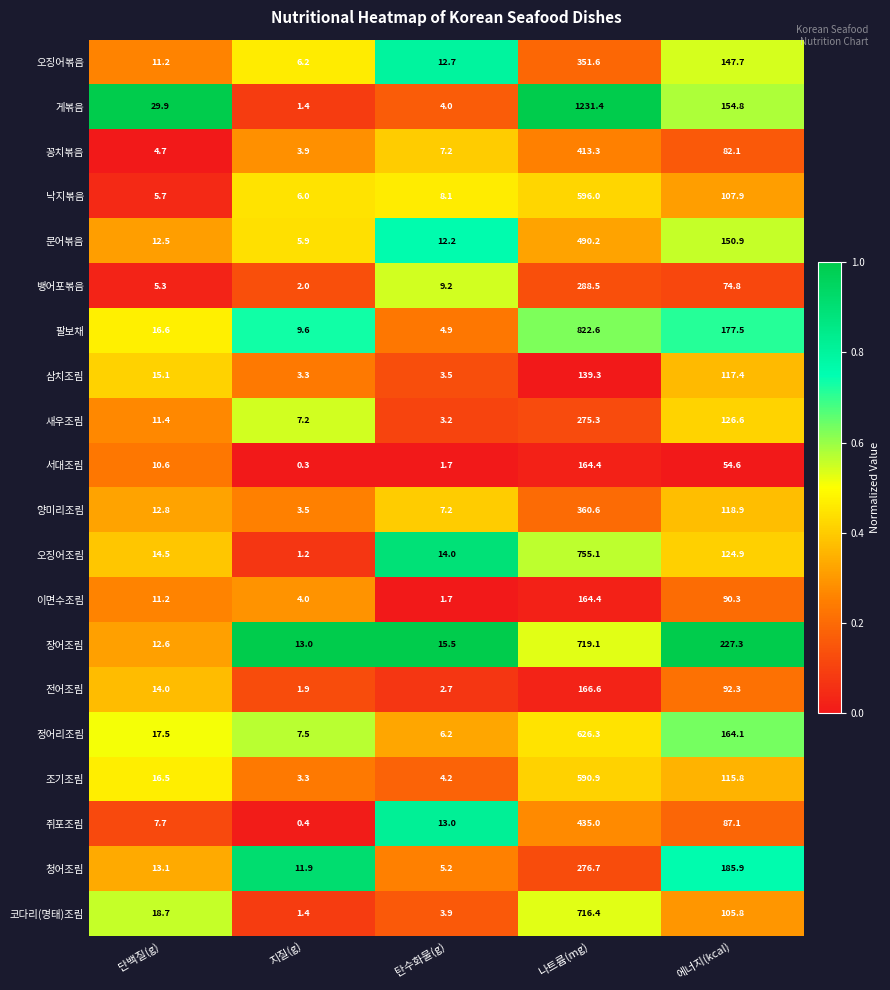

What is the difference between the maximum and minimum values in the 꽁치볶음 series?

409.4